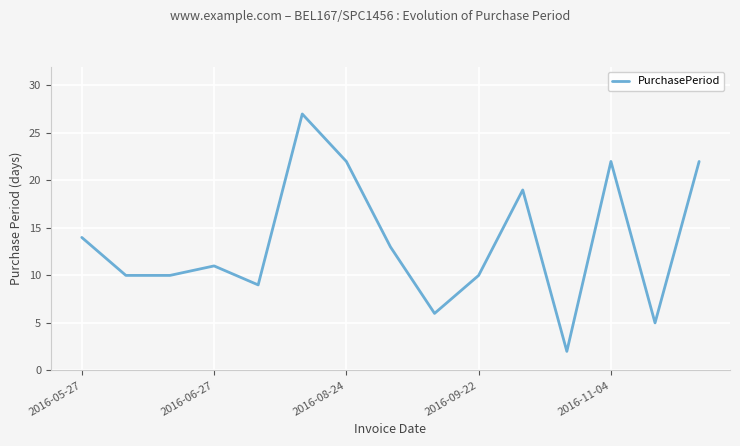

What is the difference between the maximum and minimum values?

25